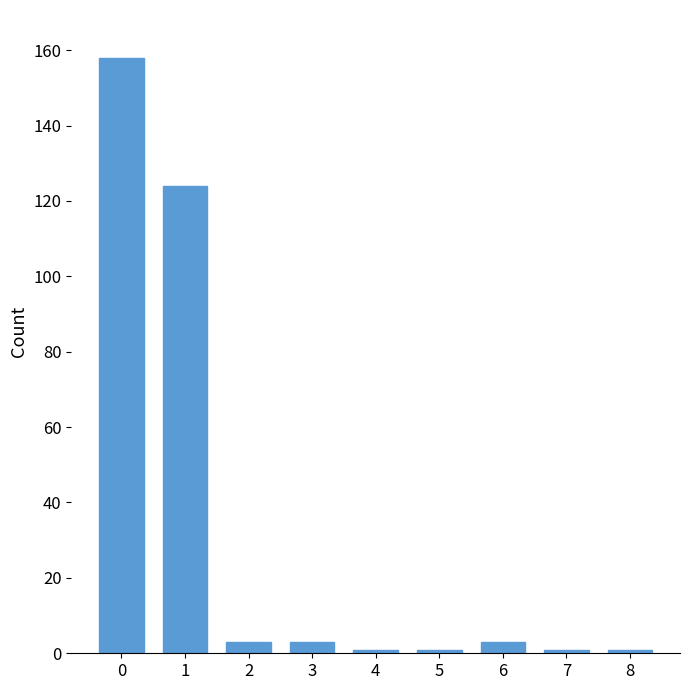

Reading left to right, transcribe all the data shown in this chart.

0=158	1=124	2=3	3=3	4=1	5=1	6=3	7=1	8=1